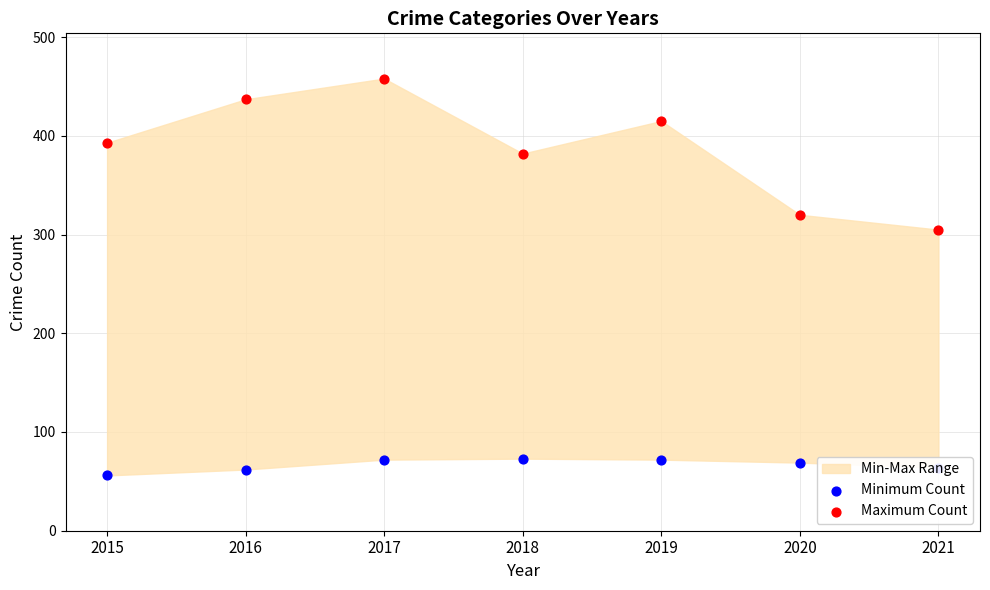

Which series has the largest Y range (max minus min)?

Maximum Count